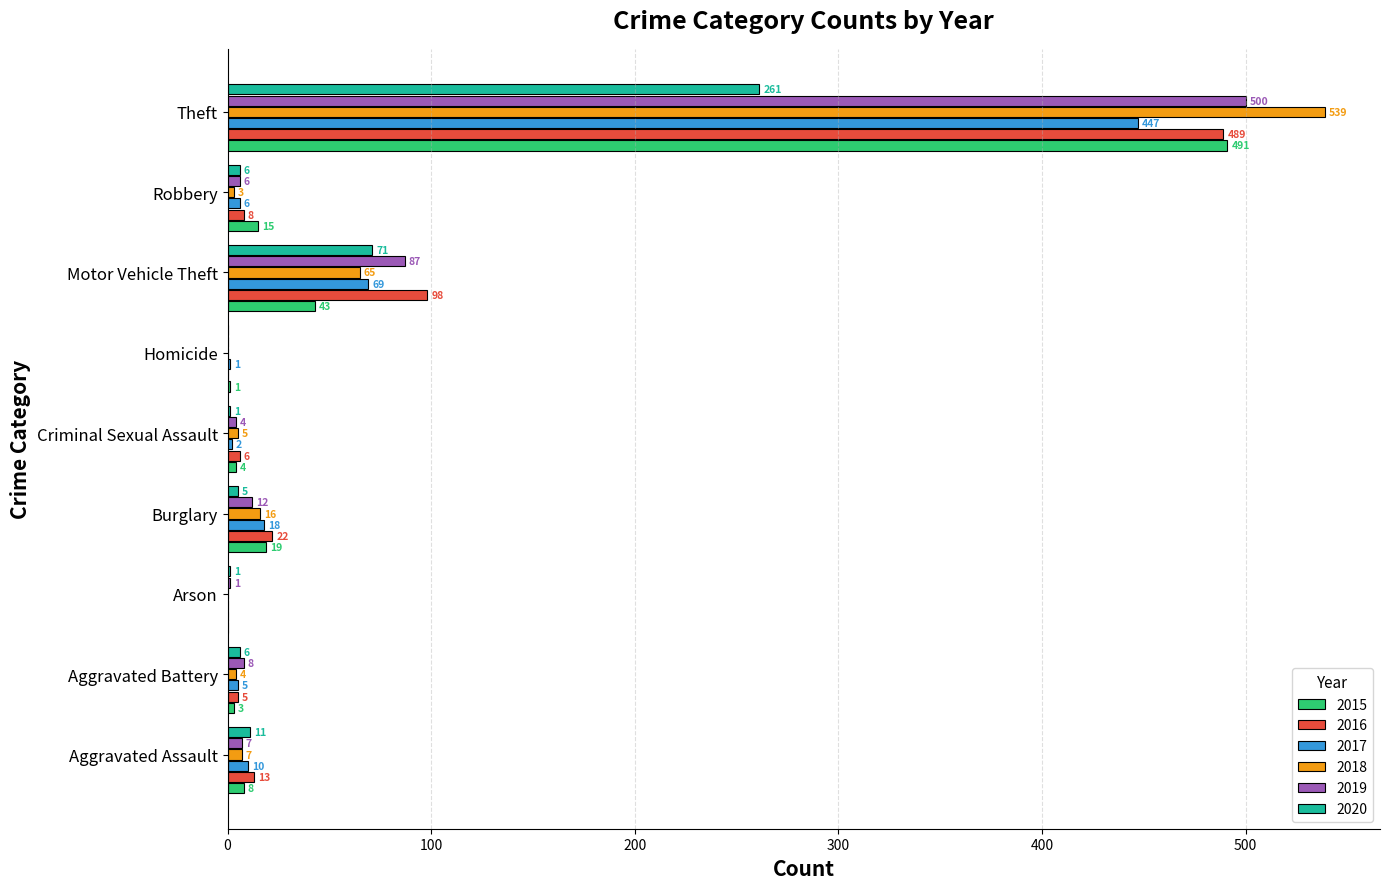

At which category does the chart reach its peak across all series?

Theft